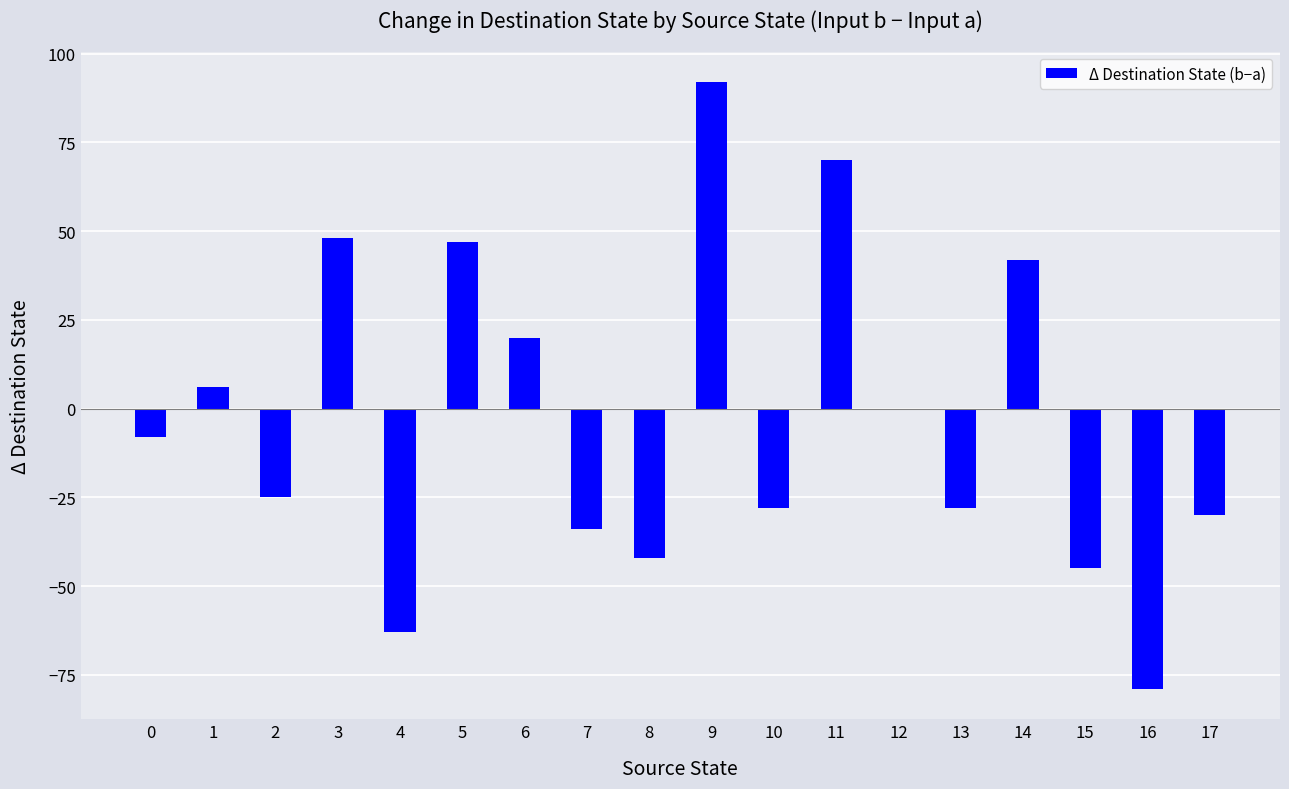

Where does the data first go above -8?

1